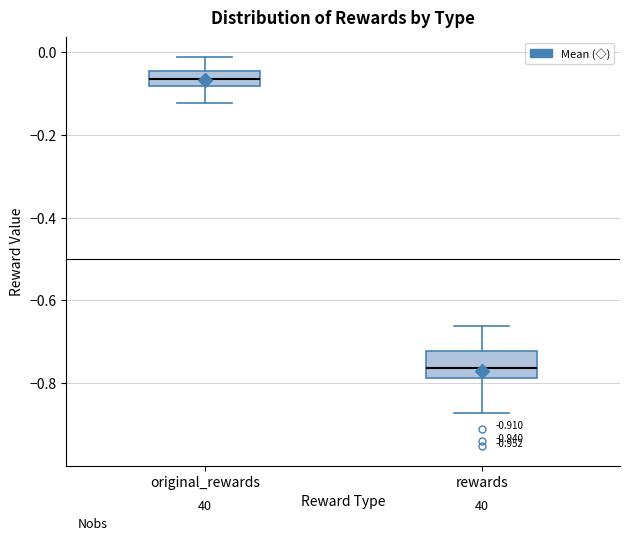

Comparing the boxes themselves (not the whiskers), which one is the tallest?

rewards